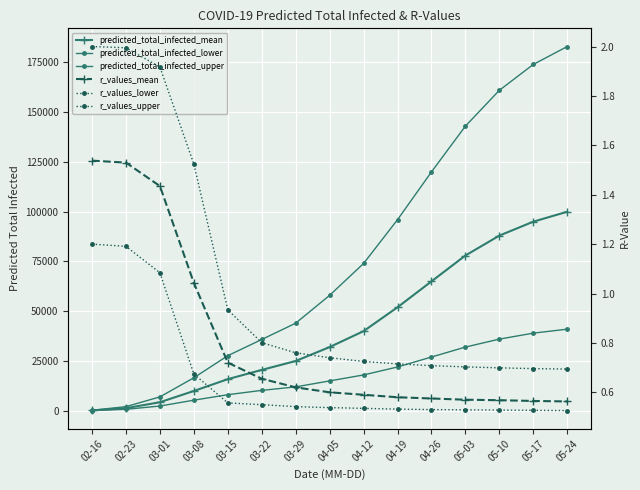

What position from the right is 03-08?

12